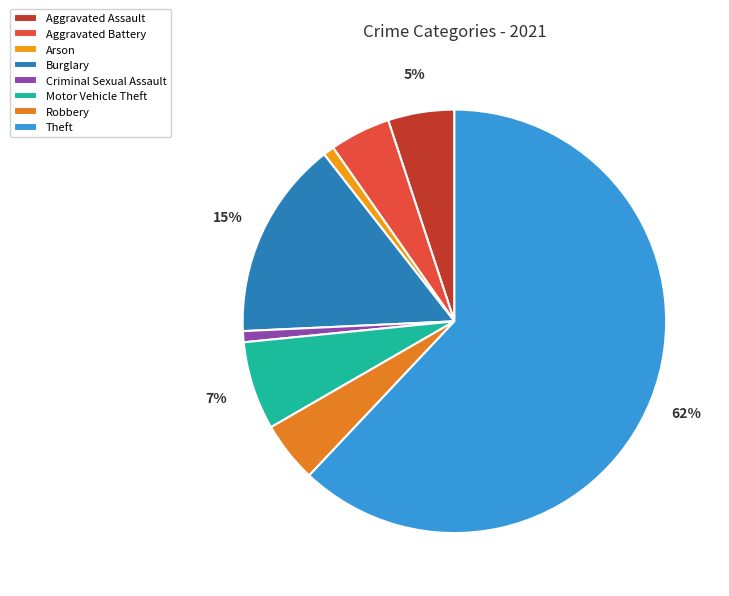

How many slices are in this pie chart?

8